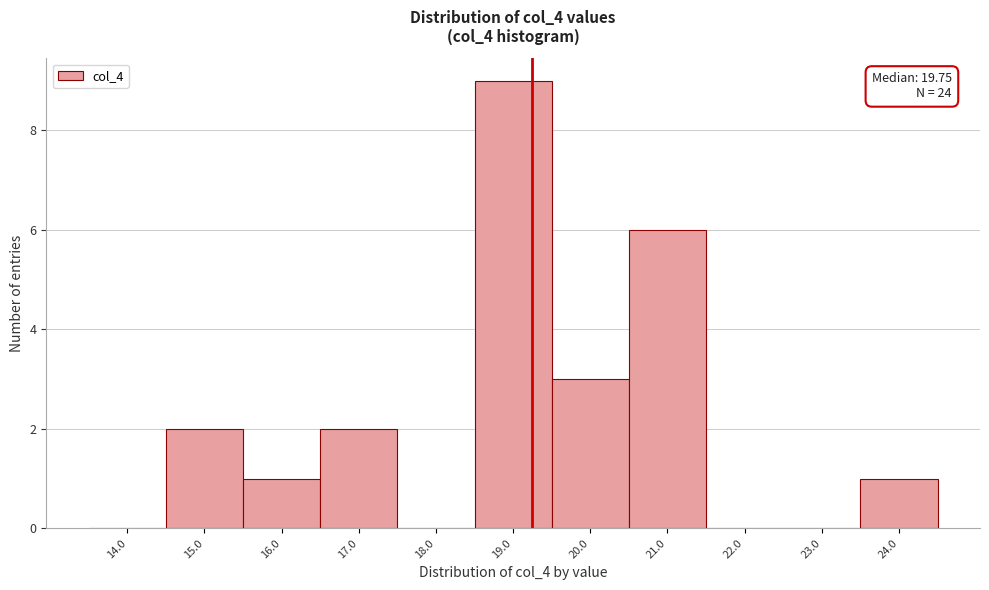

What is the change in value from 22.0 to 24.0?

+1